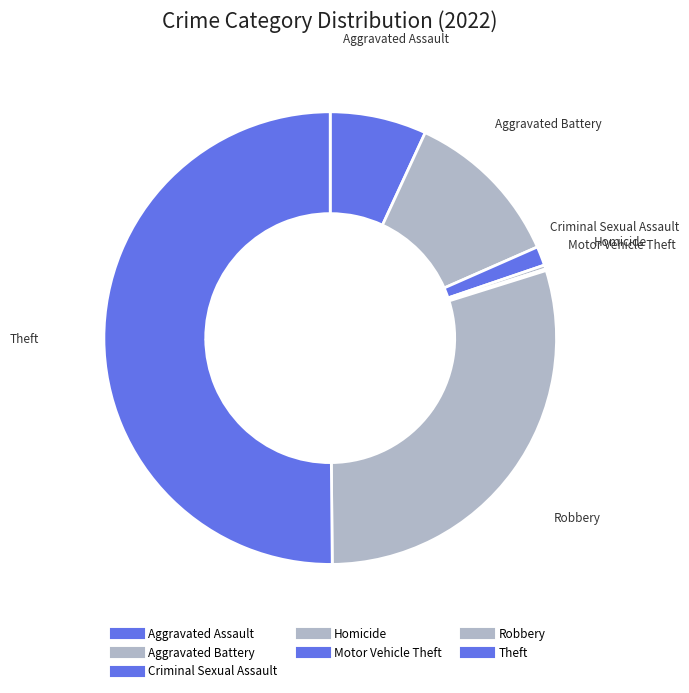

What percentage is NOT represented by Aggravated Assault?

93.1%